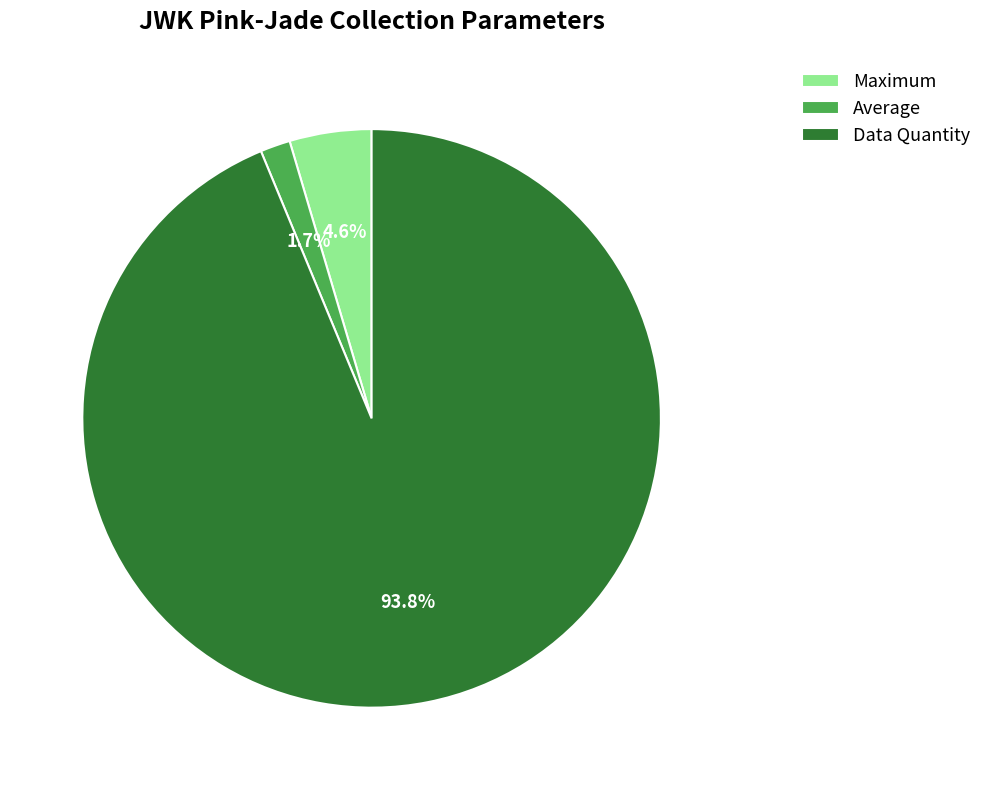

Which category accounts for the majority?

Data Quantity